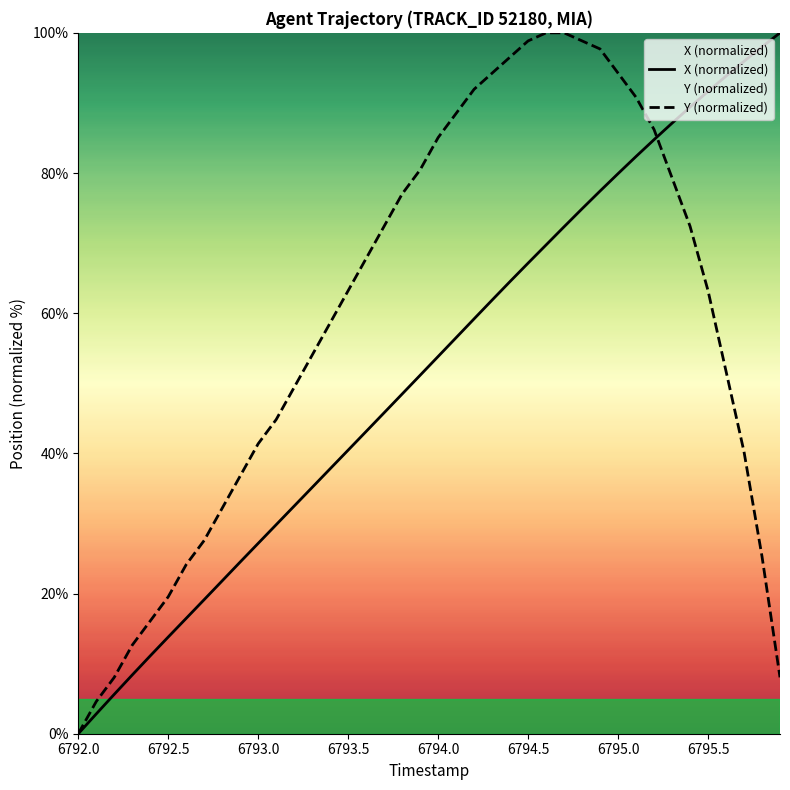

Is this an area chart (filled region under the line)?

No